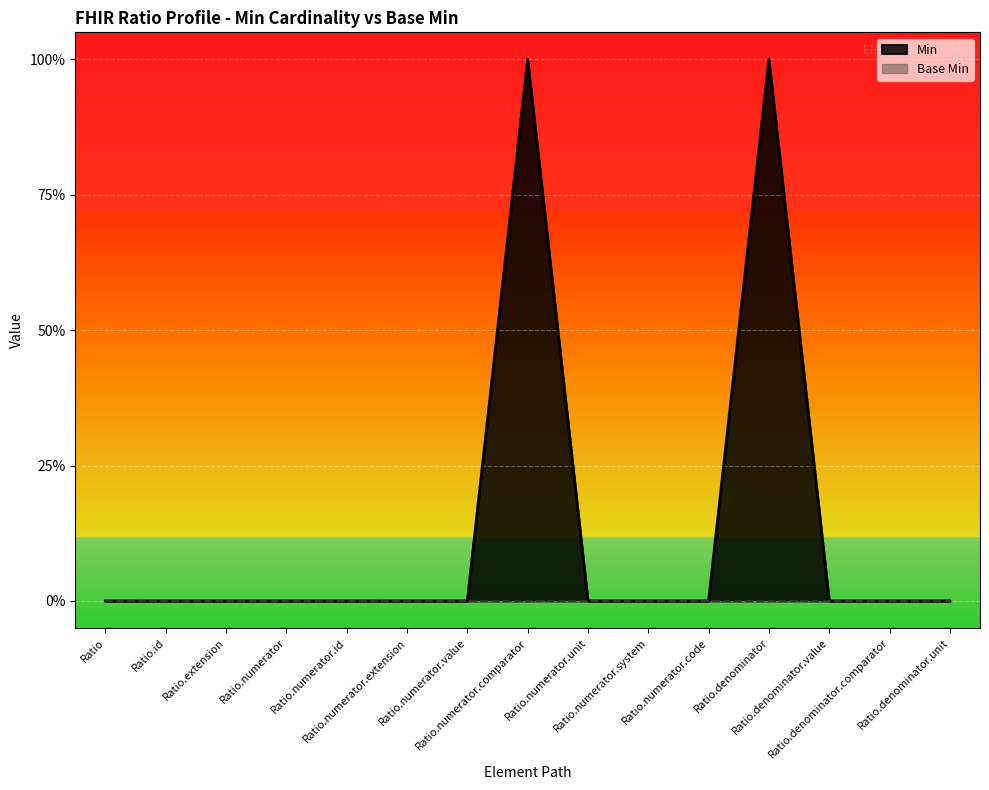

What is the maximum value shown in the chart?

1